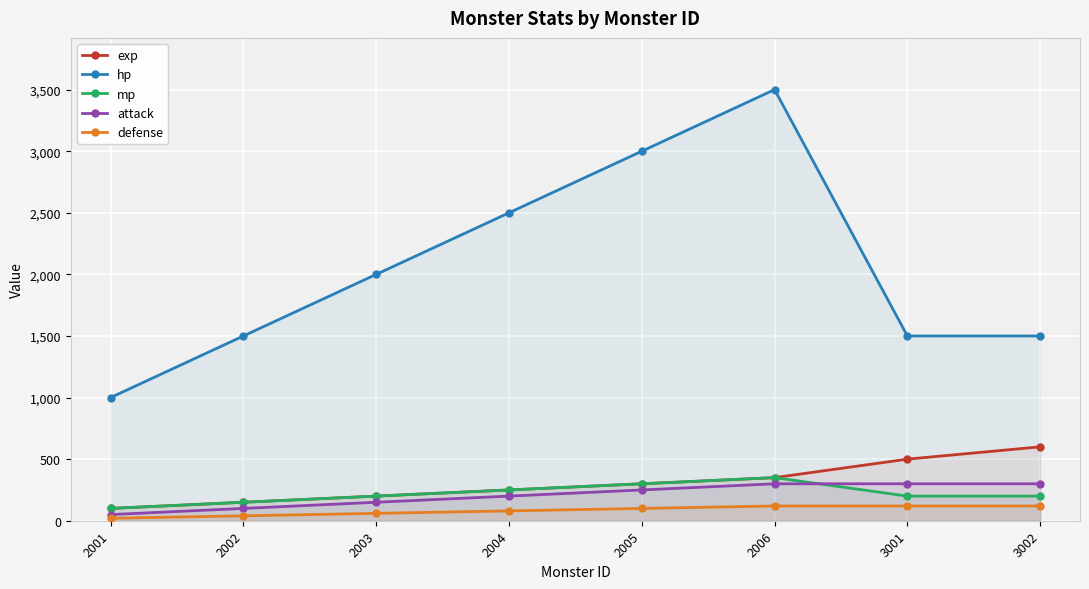

What is the difference between the exp values at 2002 and 2004?

100